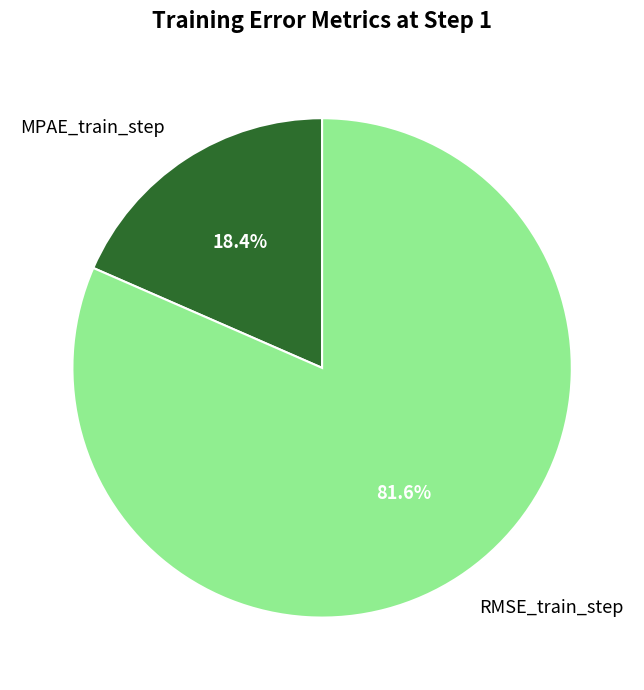

Which category has the smallest portion of the pie?

MPAE_train_step